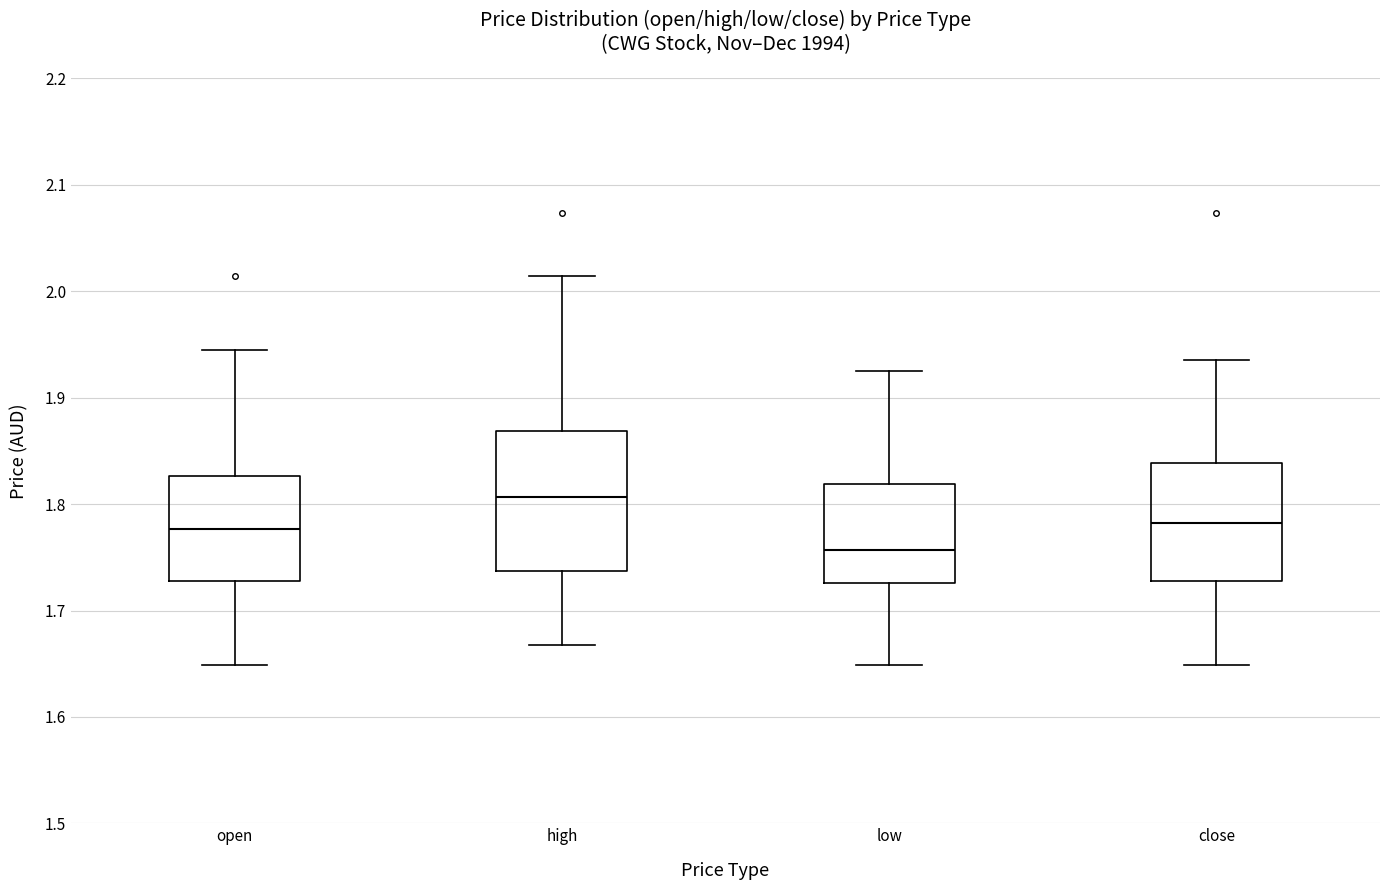

Where is the upper edge of the box for open on the y-axis? The values are not printed on the chart, so give them approximately, as read against the axis.

1.83